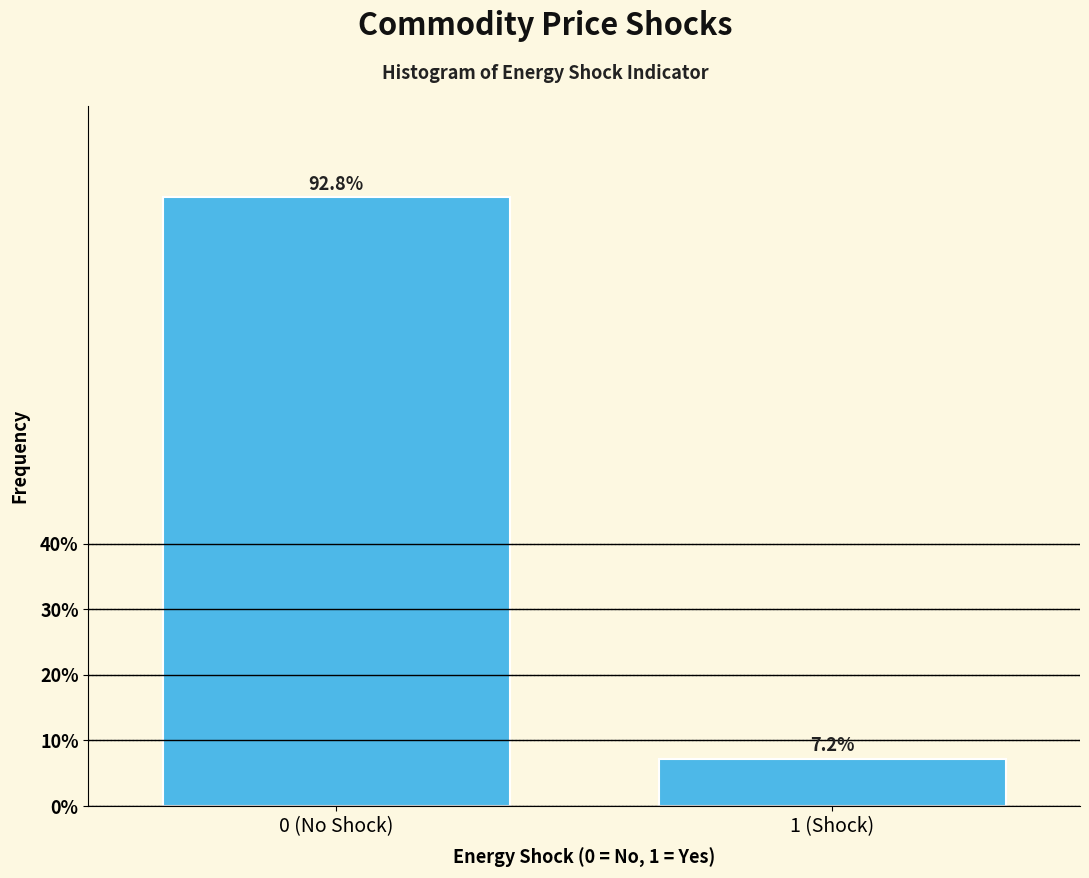

Reading left to right, transcribe all the data shown in this chart.

0 (No Shock)=92.8	1 (Shock)=7.2